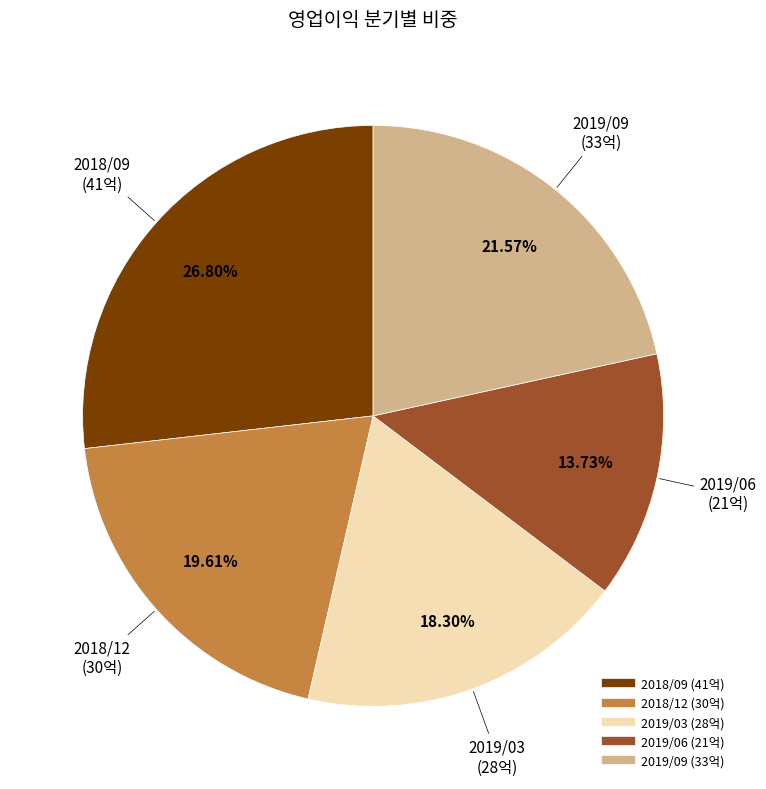

Is it true that 2019/09 is 11% of the pie?

False